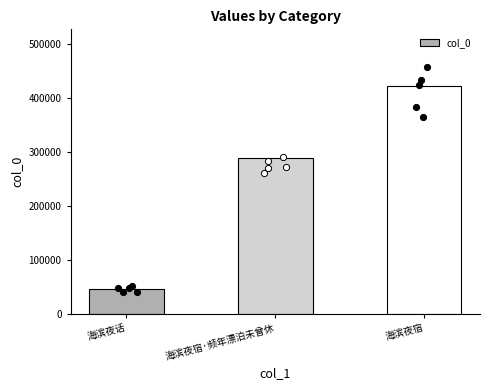

What is the ratio of the value at 海滨夜话 to the value at 海滨夜宿·频年漂泊未曾休?

0.2